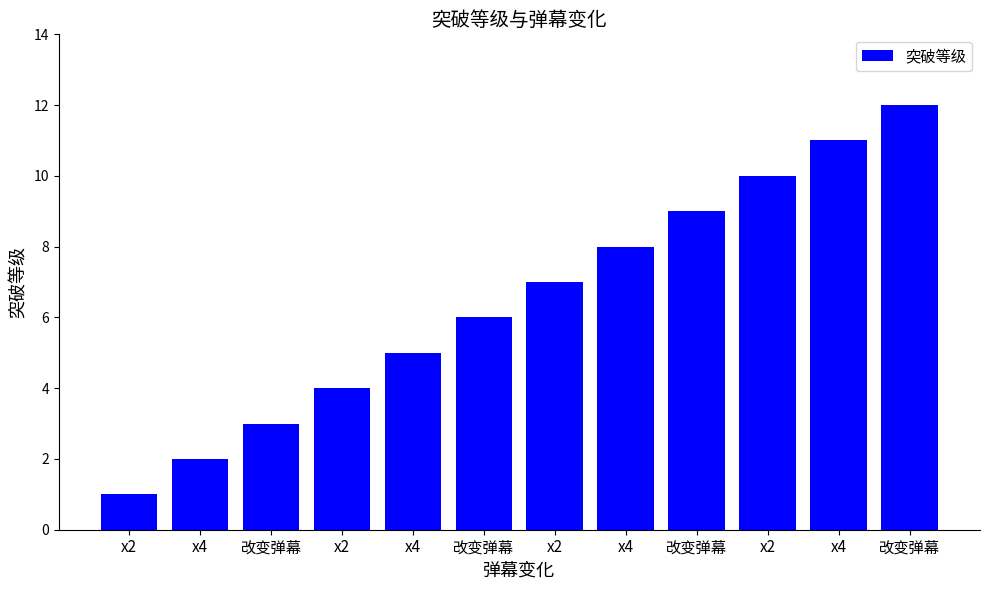

The chart shows a value of 1 at x2. True or false?

True